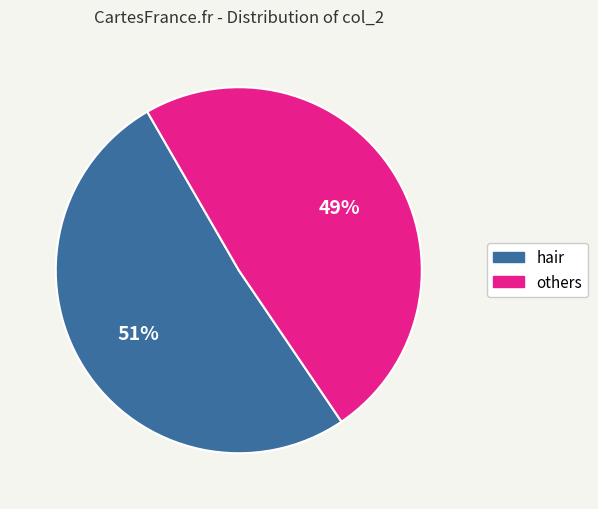

Does any single category account for the majority?

Yes